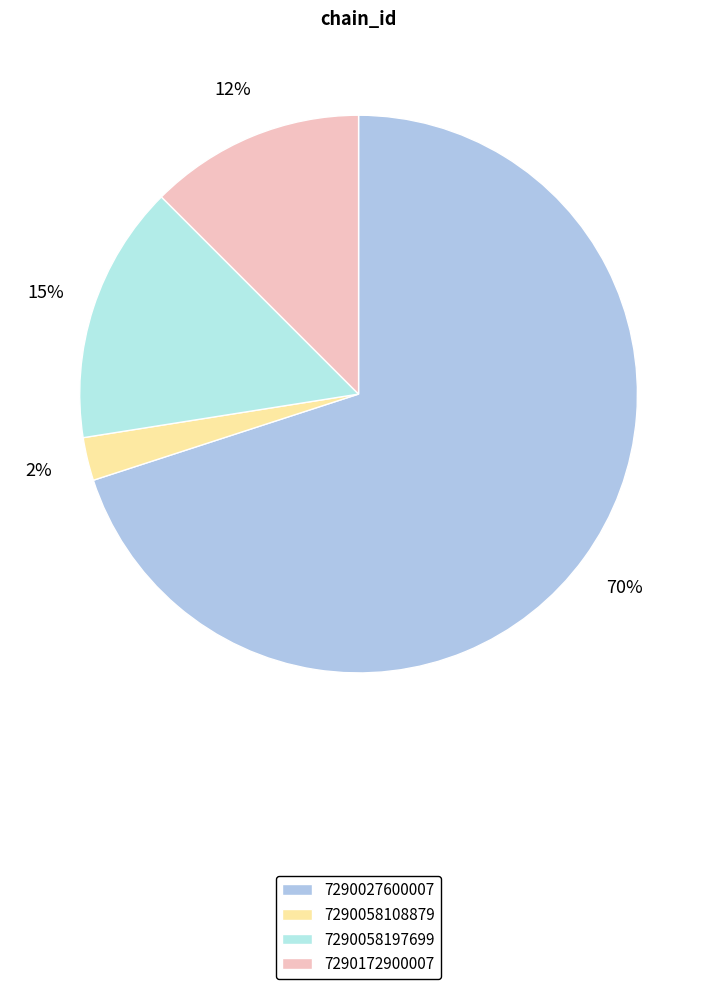

Rank the categories by value from lowest to highest.

7290058108879, 7290172900007, 7290058197699, 7290027600007